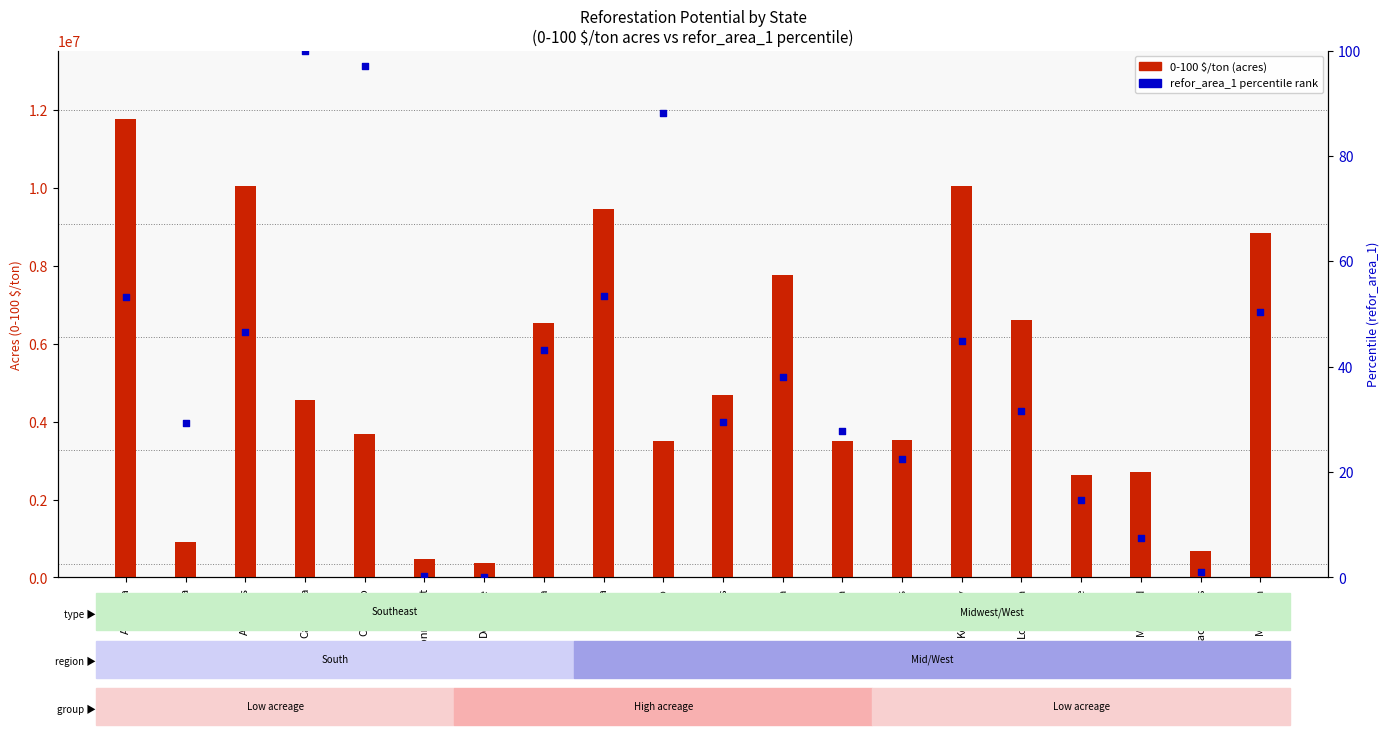

Which series reaches the maximum Y coordinate?

0-100 $/ton